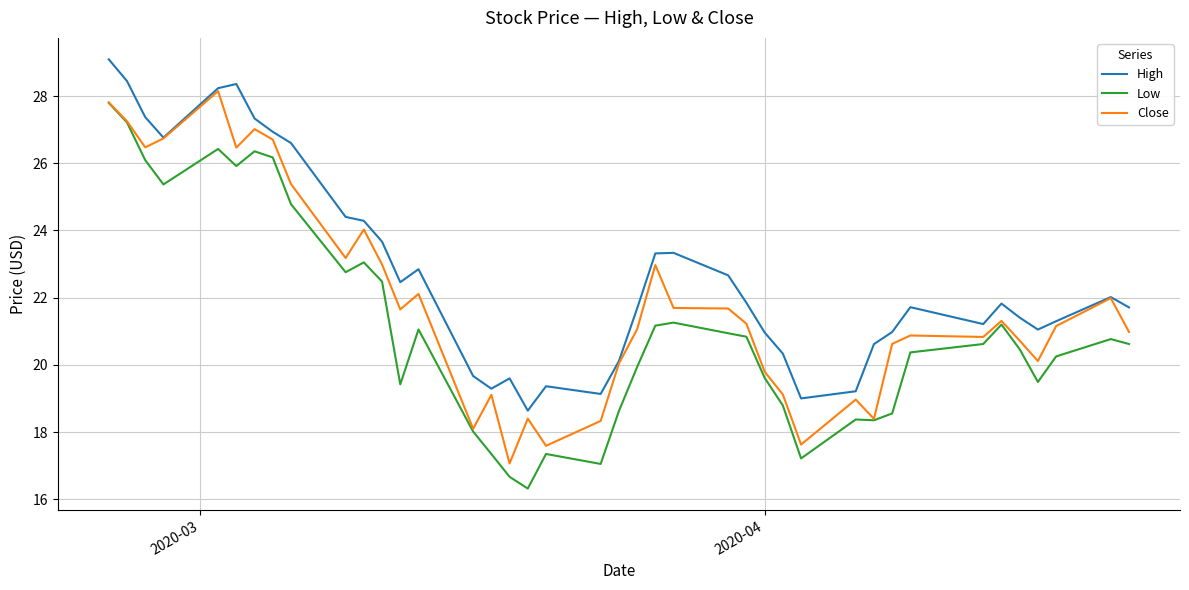

Which series has the widest spread of values?

Low